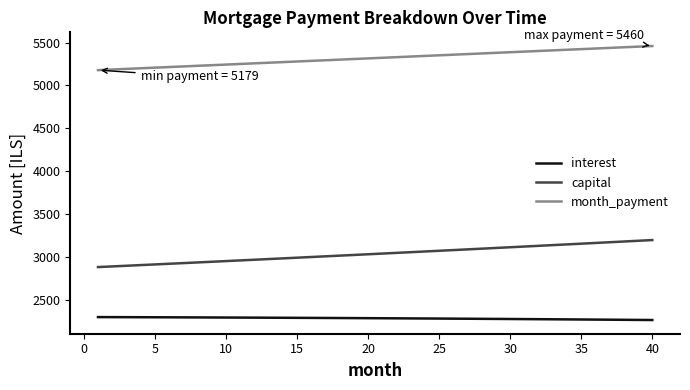

Which series has the largest range (max minus min)?

capital